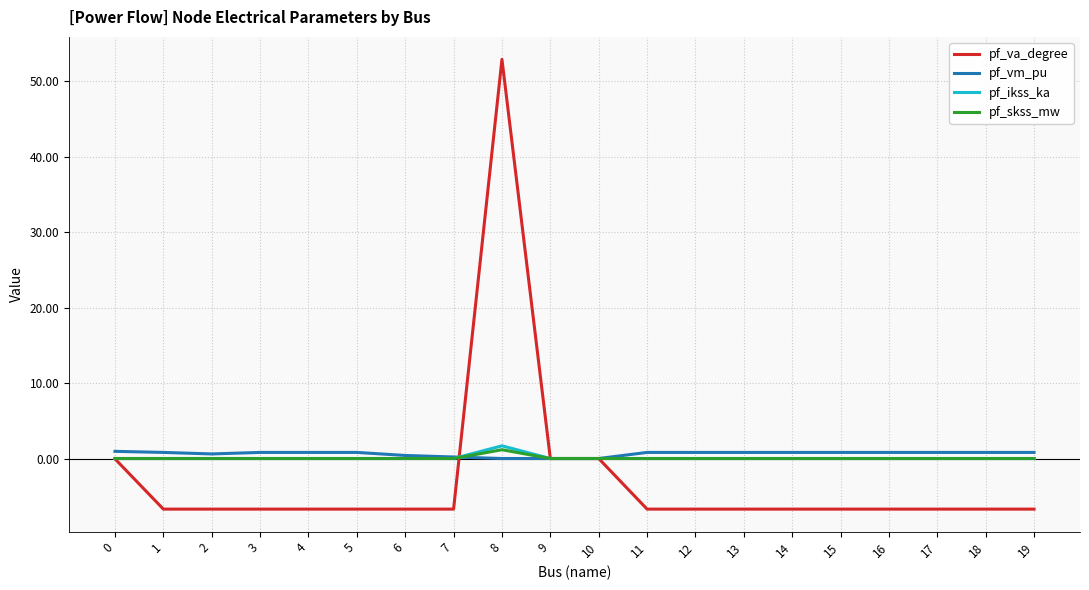

At which category is the sum across all series the highest?

8